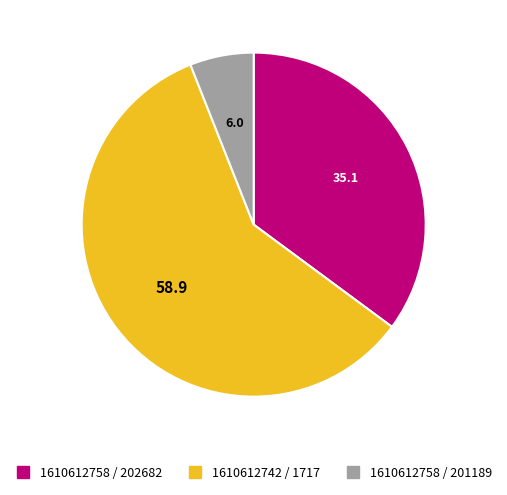

Is there a majority slice in this chart?

Yes